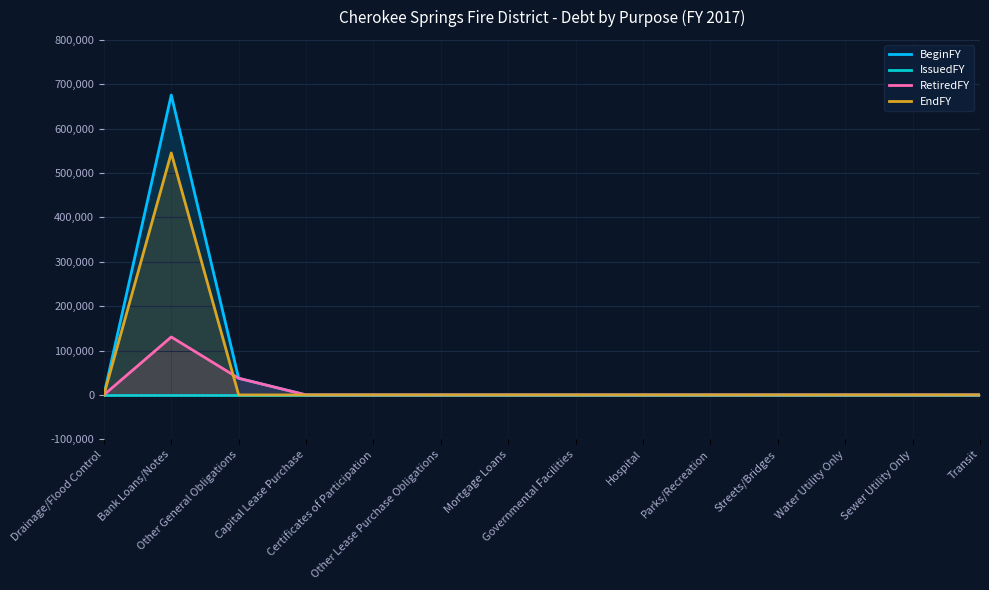

What is the maximum value for RetiredFY?

130547